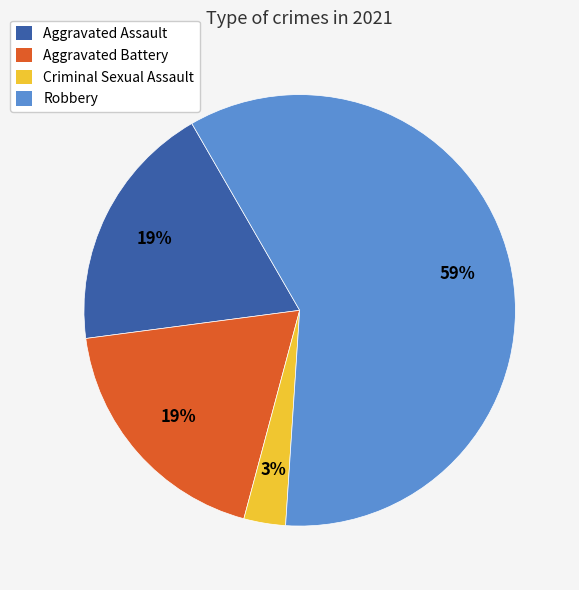

Is Aggravated Battery the majority of the pie?

No